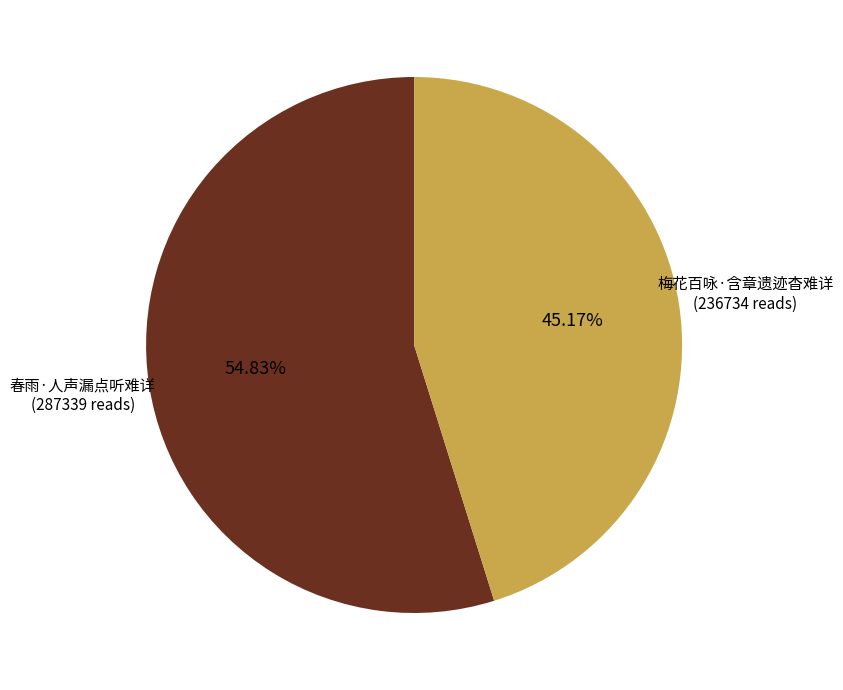

How many segments does this pie chart have?

2